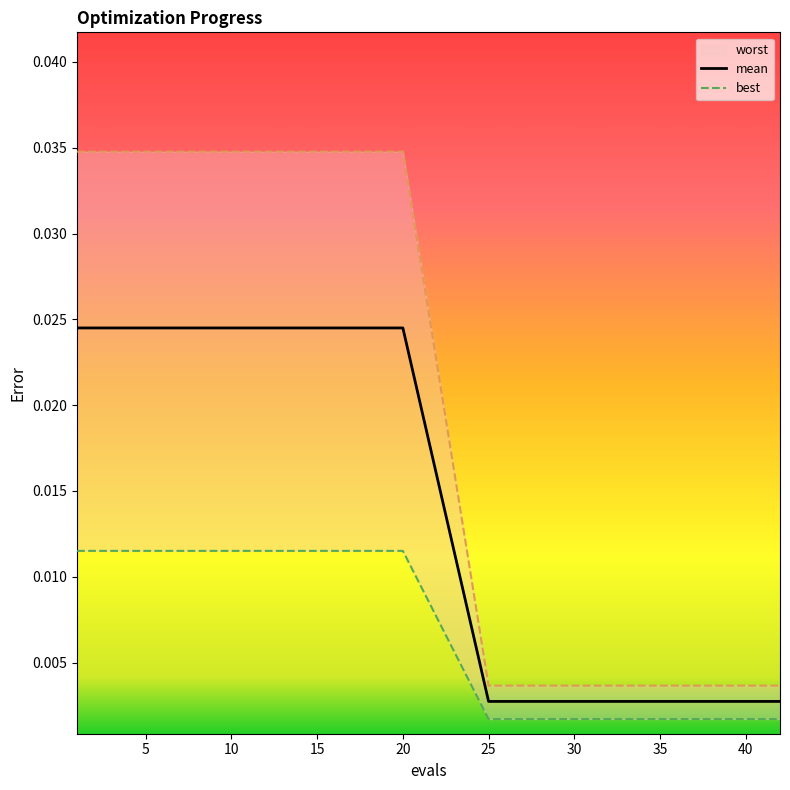

Is it true that best equals 0.0 at 5?

False